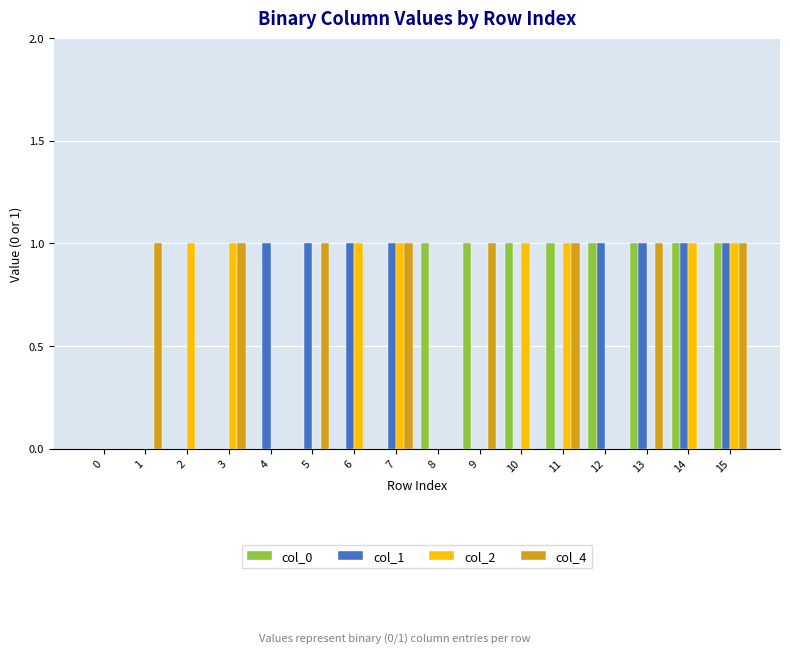

What is the sum of all col_4 values?

8